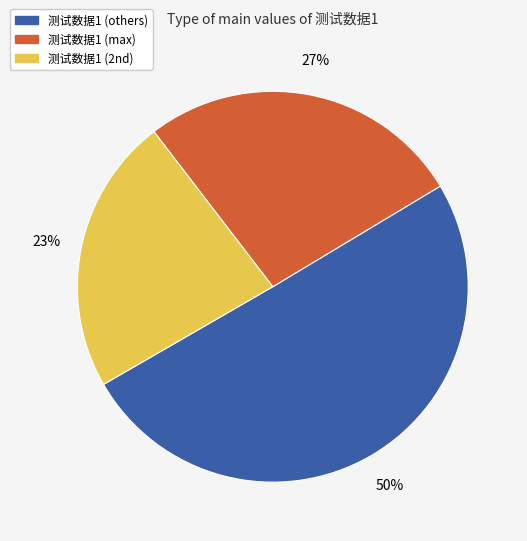

Which slice is the largest?

测试数据1 (others)